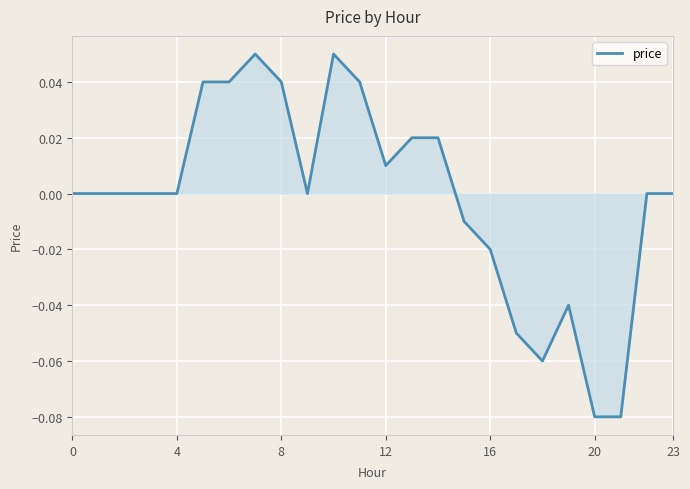

Does the chart have visible grid lines?

Yes